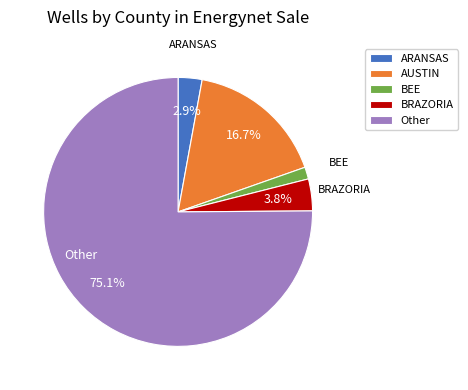

Which slice is the smallest?

BEE